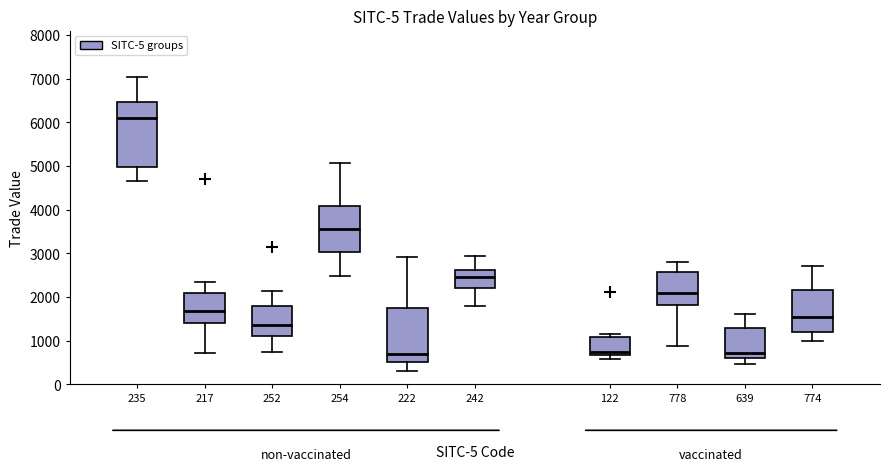

Comparing the boxes themselves (not the whiskers), which one is the tallest?

235